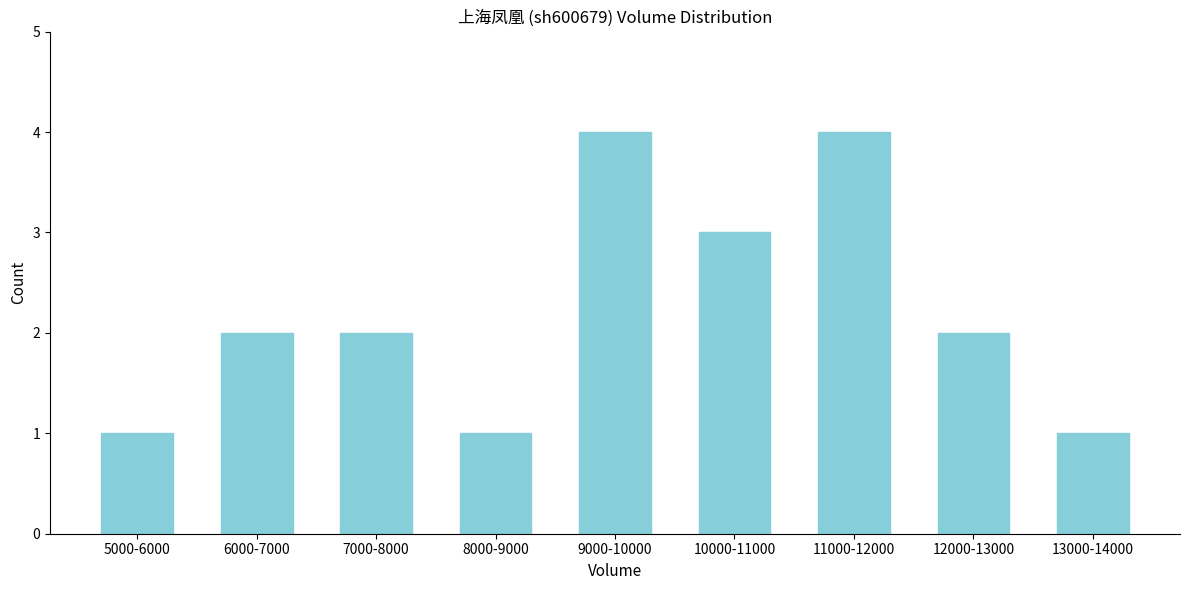

Reading left to right, list all the values displayed in this chart.

5000-6000=1	6000-7000=2	7000-8000=2	8000-9000=1	9000-10000=4	10000-11000=3	11000-12000=4	12000-13000=2	13000-14000=1